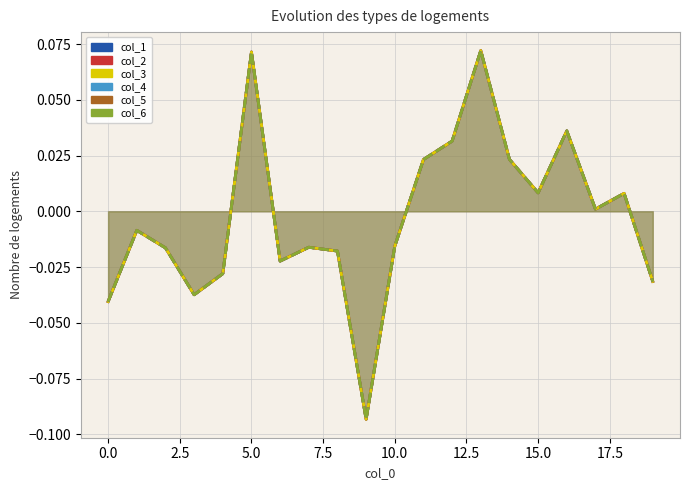

At 2.5, list the series in order from smallest to largest.

col_2, col_1, col_3, col_4, col_5, col_6